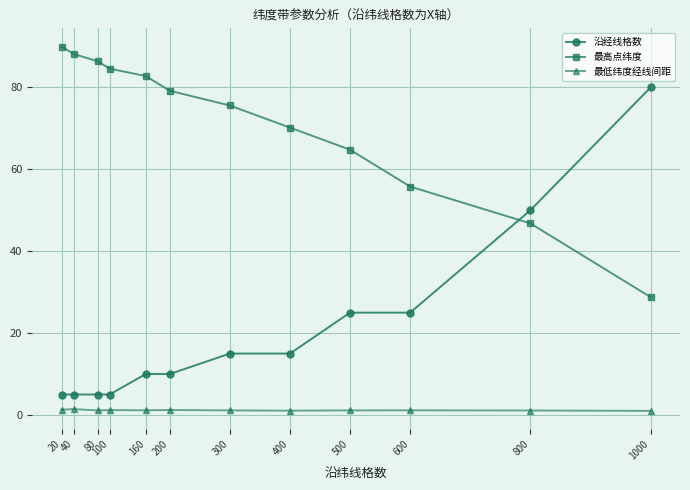

True or false: 沿经线格数 has more than 0 points higher than both neighbors.

False